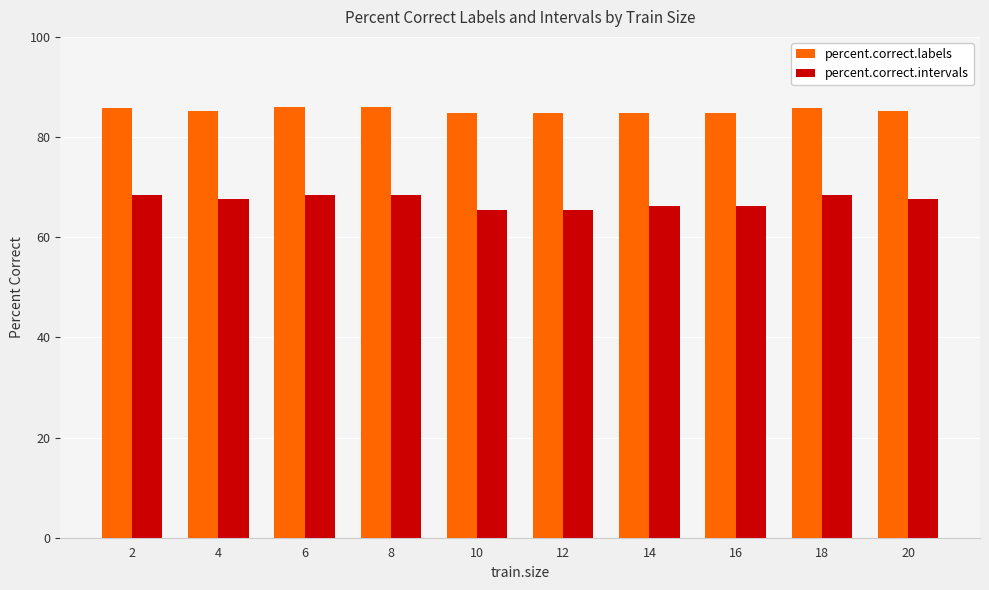

What is the difference between the maximum and minimum values in the percent.correct.intervals series?

3.1